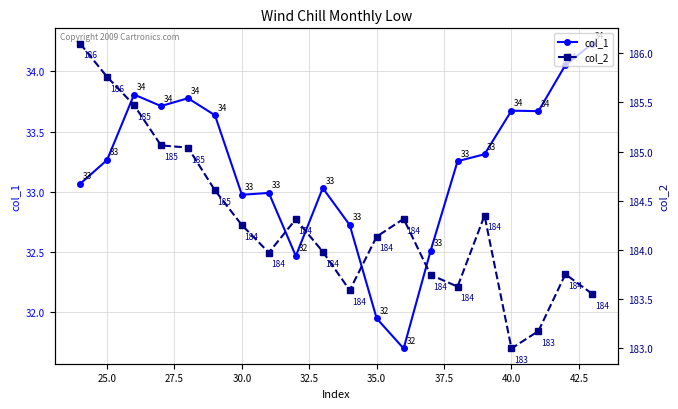

What value does the col_1 series have at 25.0?

33.3